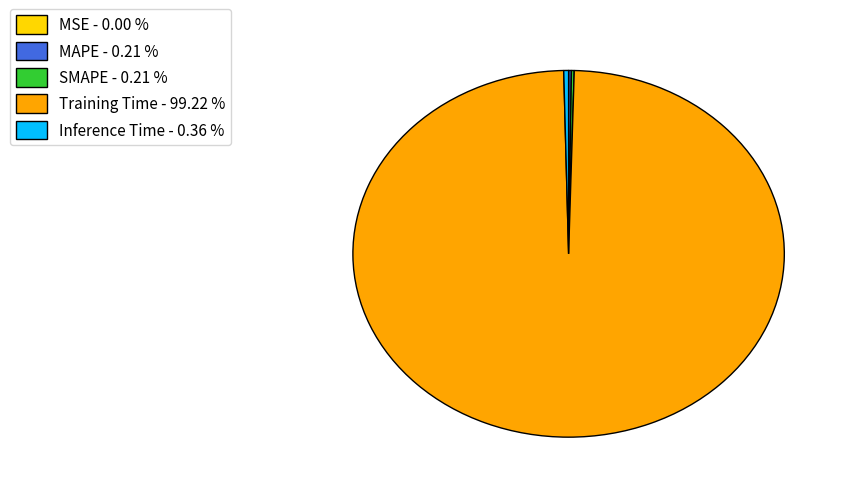

Does Training Time - 99.22 % account for over 50% of the chart?

Yes